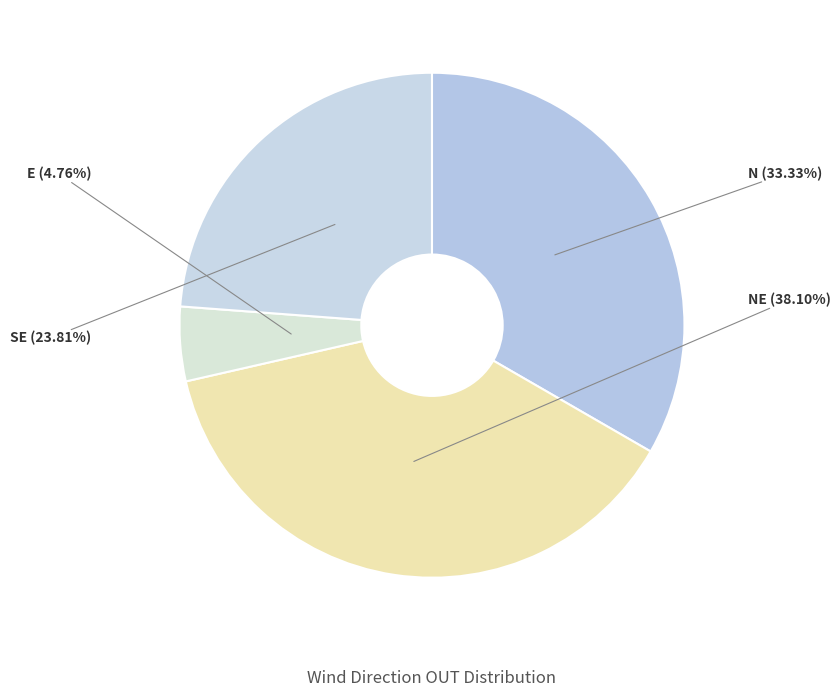

What is the smallest slice in the pie chart?

E